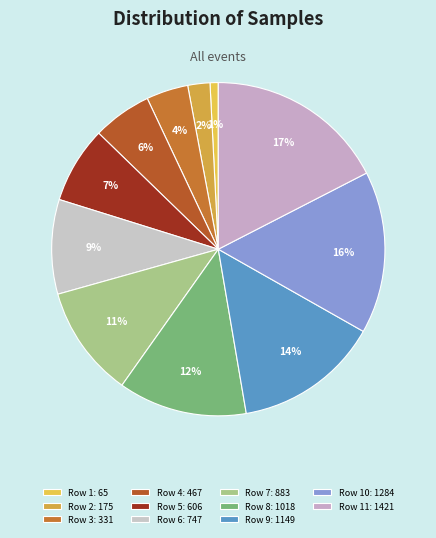

How many slices are in this pie chart?

11